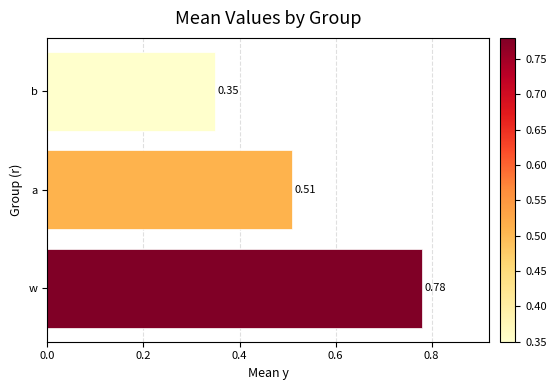

What is the sum of the values at w and a?

1.3